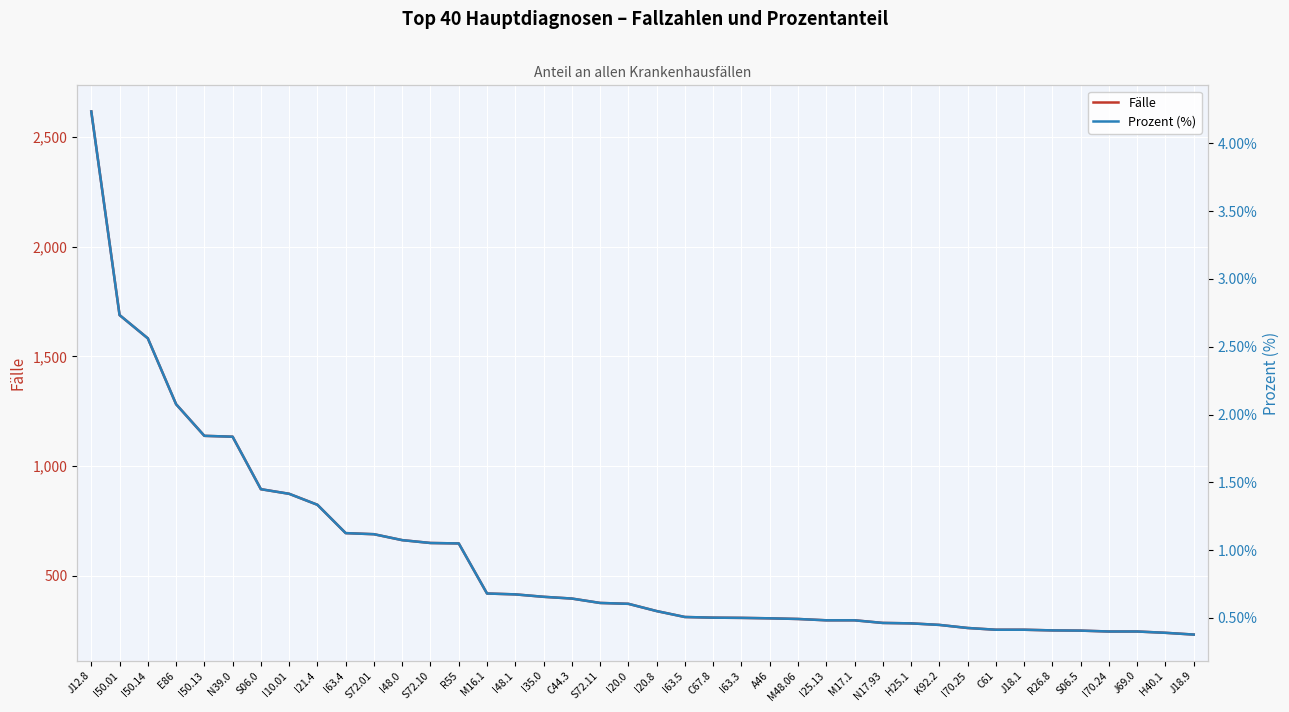

What is the sum of the Prozent (%) values at S06.0 and J18.1?

1.9